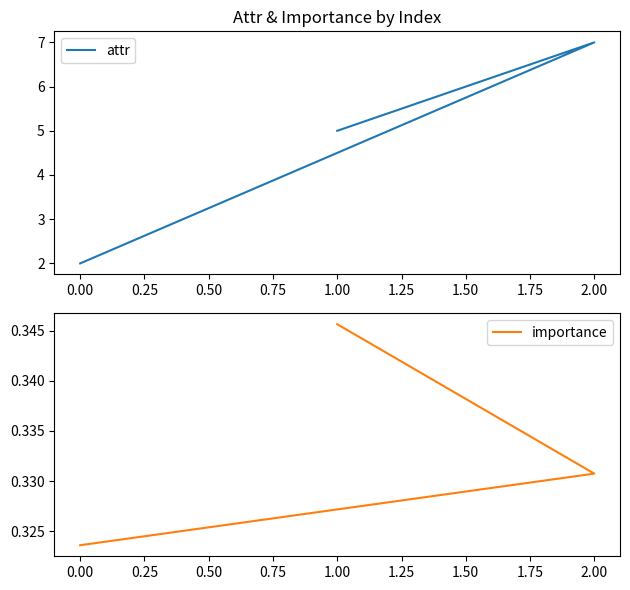

Which series has the largest range (max minus min)?

attr